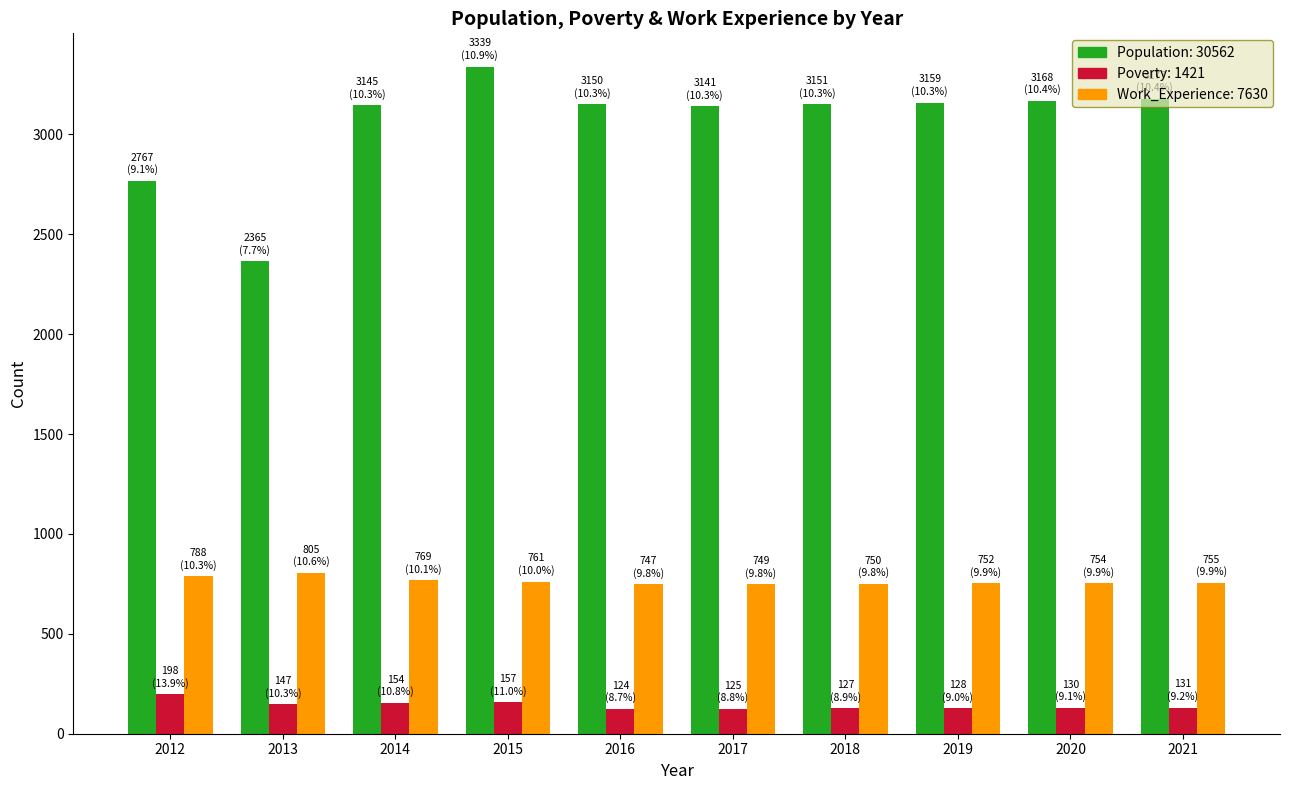

What is the minimum value shown in the chart?

124